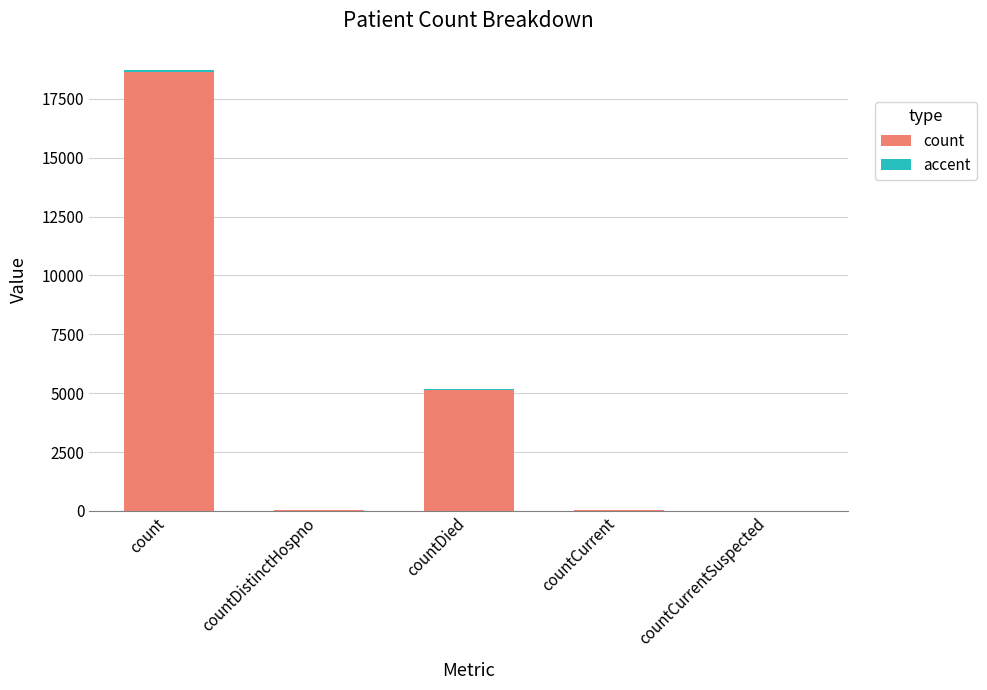

What is the sum of all count values?

23885.0